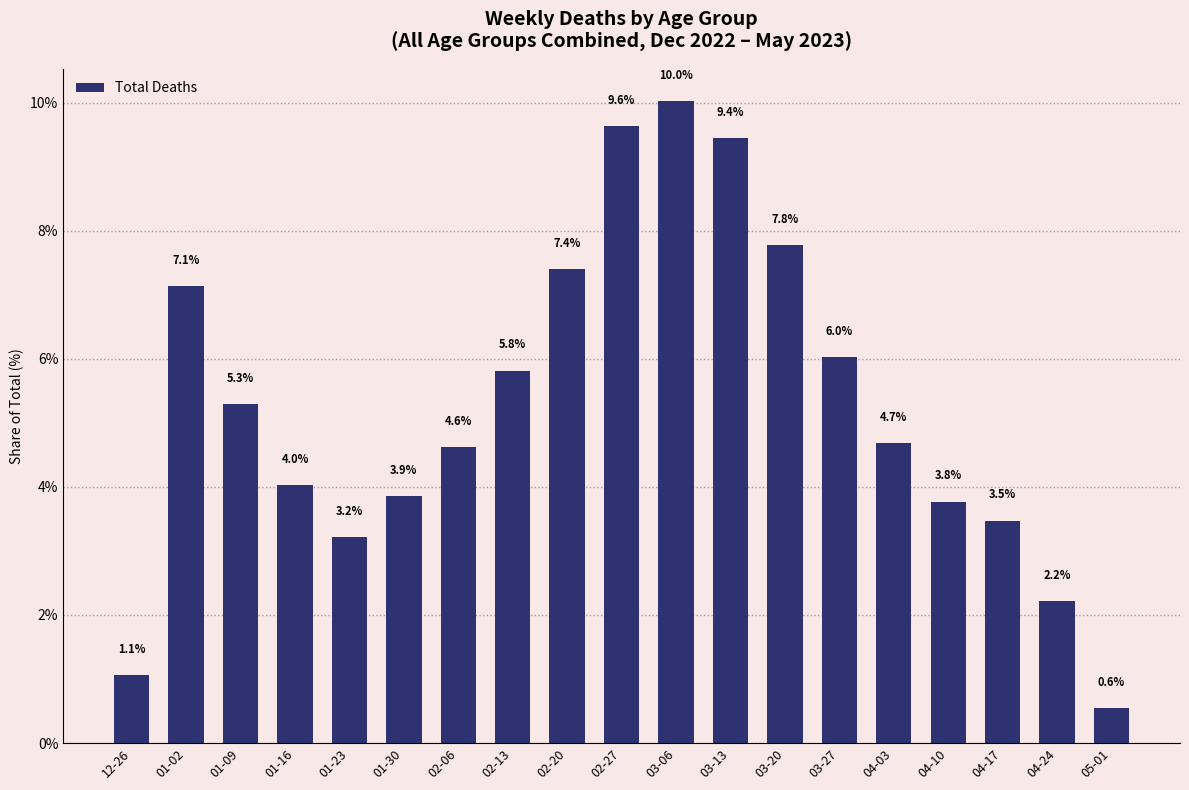

What is the ratio of the value at 01-30 to the value at 04-24?

1.7